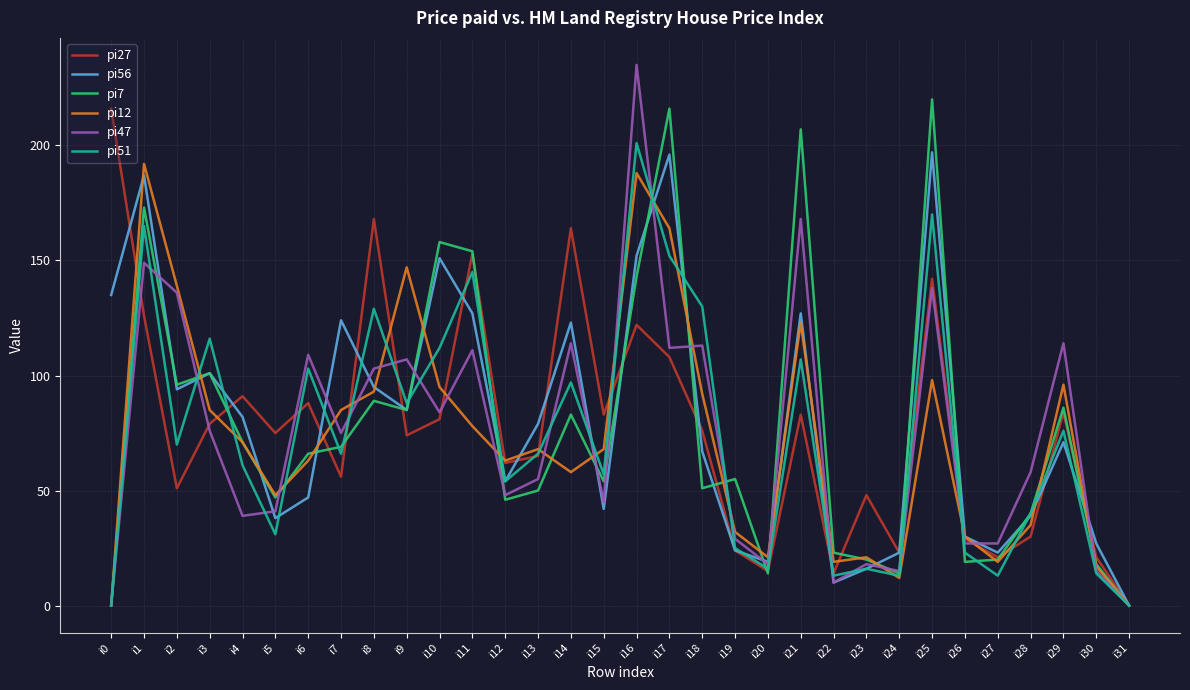

How many lines are shown in the chart?

6